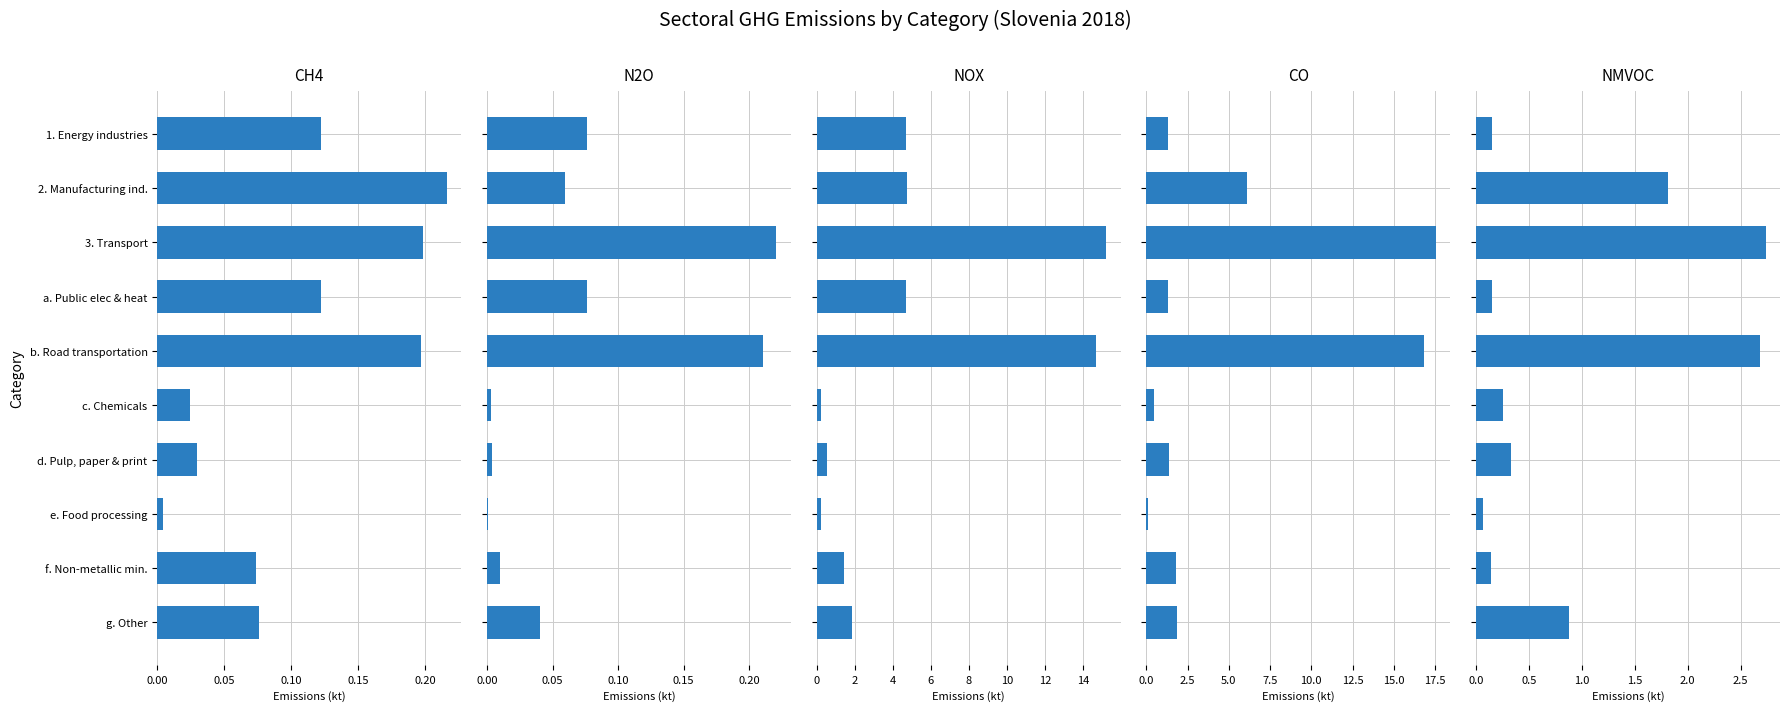

Between 1. Energy industries and d. Pulp, paper & print, which series saw the biggest shift?

NOX